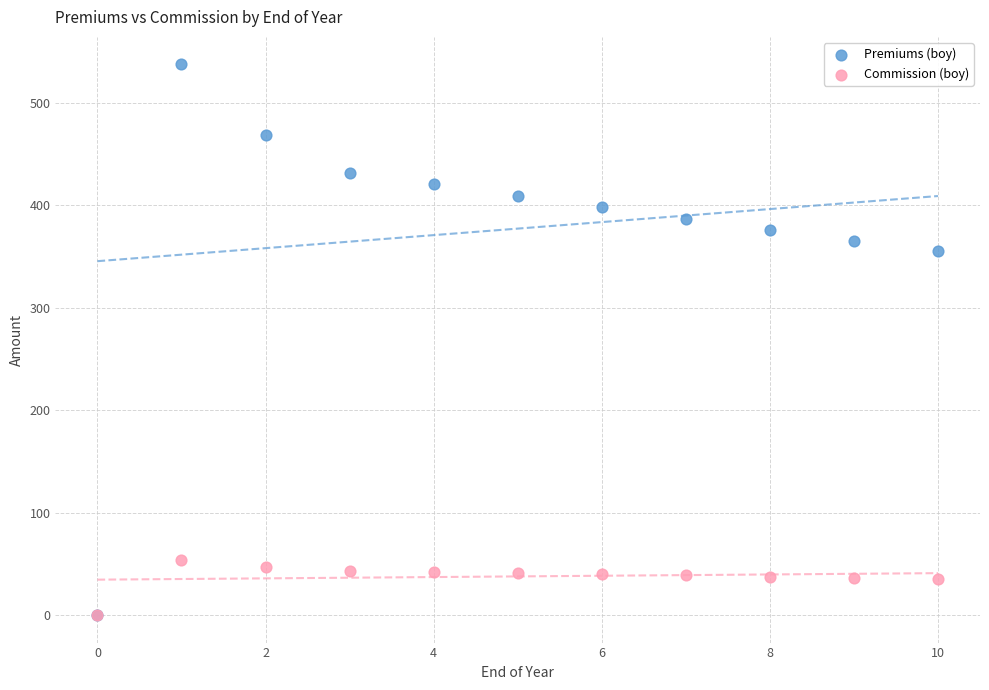

Across all series, what Y value is closest to 268?

355.2